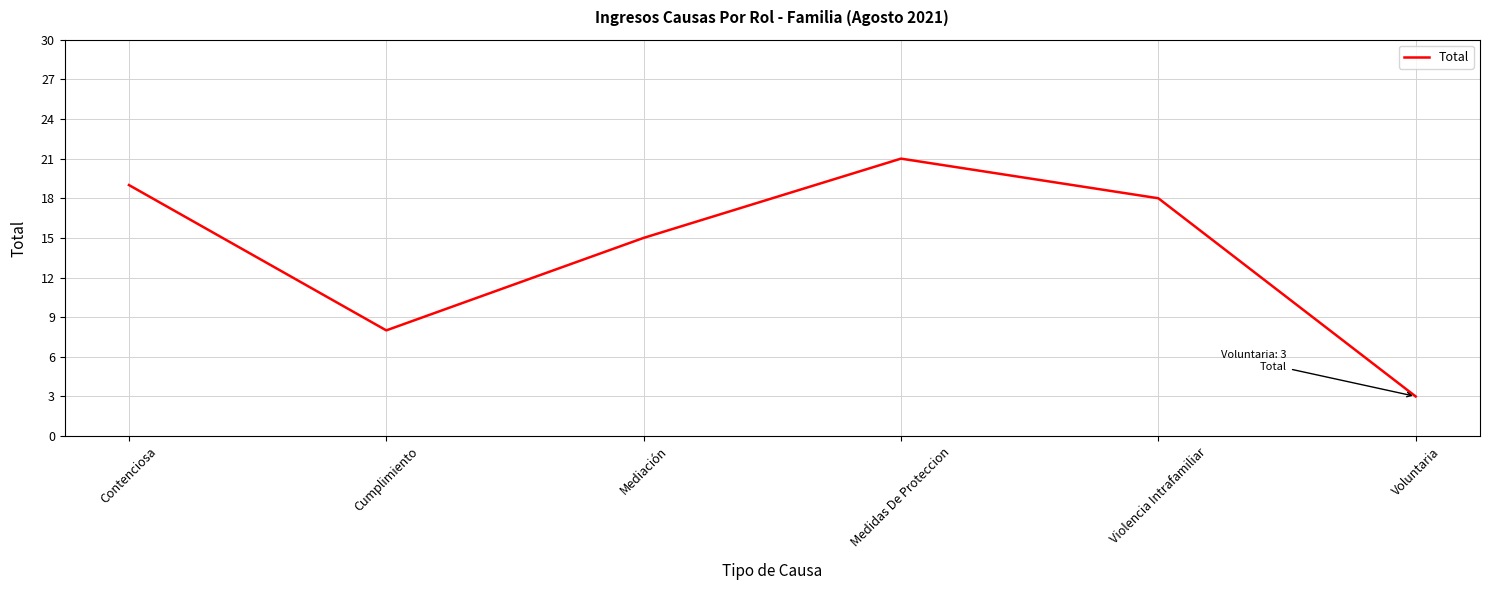

The value at Violencia Intrafamiliar is 9. True or false?

False